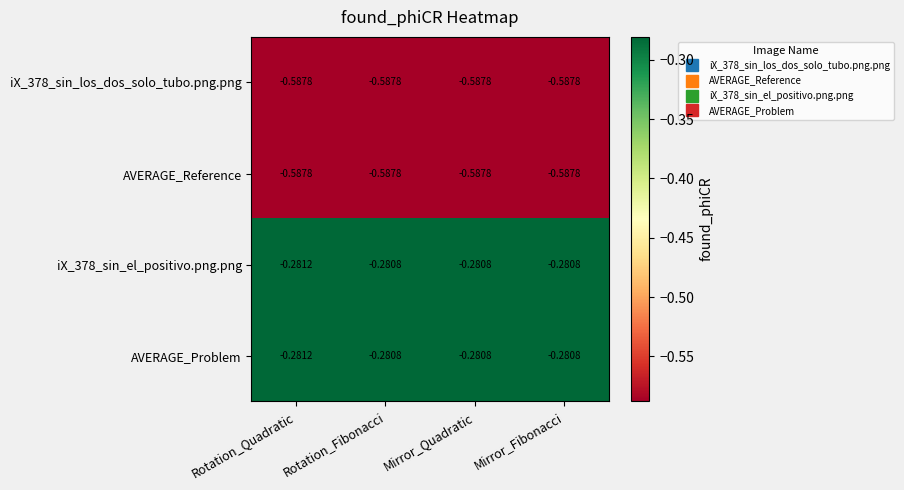

Which category has the lowest value in the iX_378_sin_el_positivo.png.png series?

Rotation_Quadratic